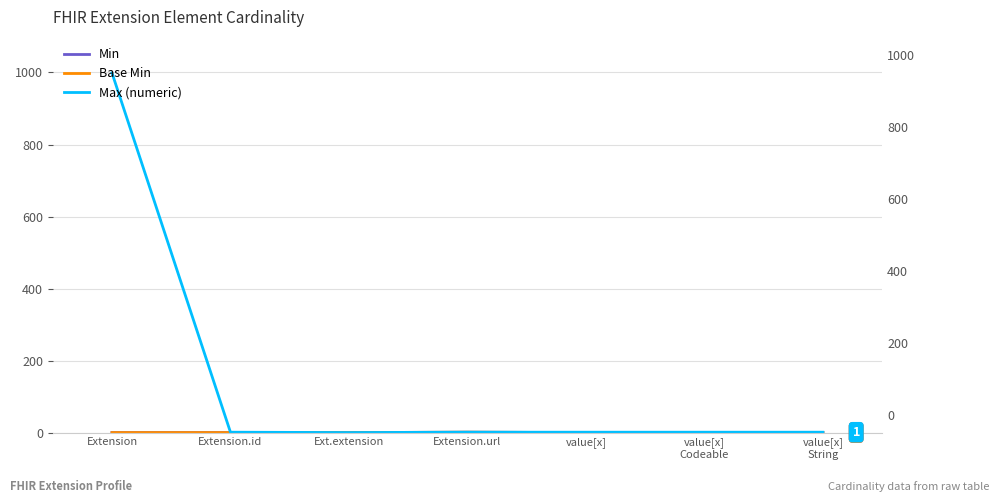

What is the total value across all series at value[x]
String?

1